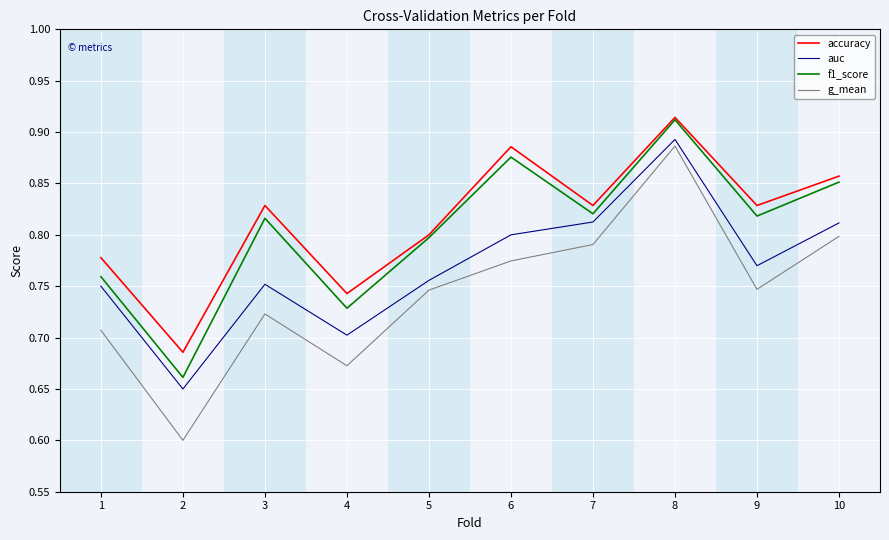

Between 4 and 8, which series saw the biggest shift?

g_mean